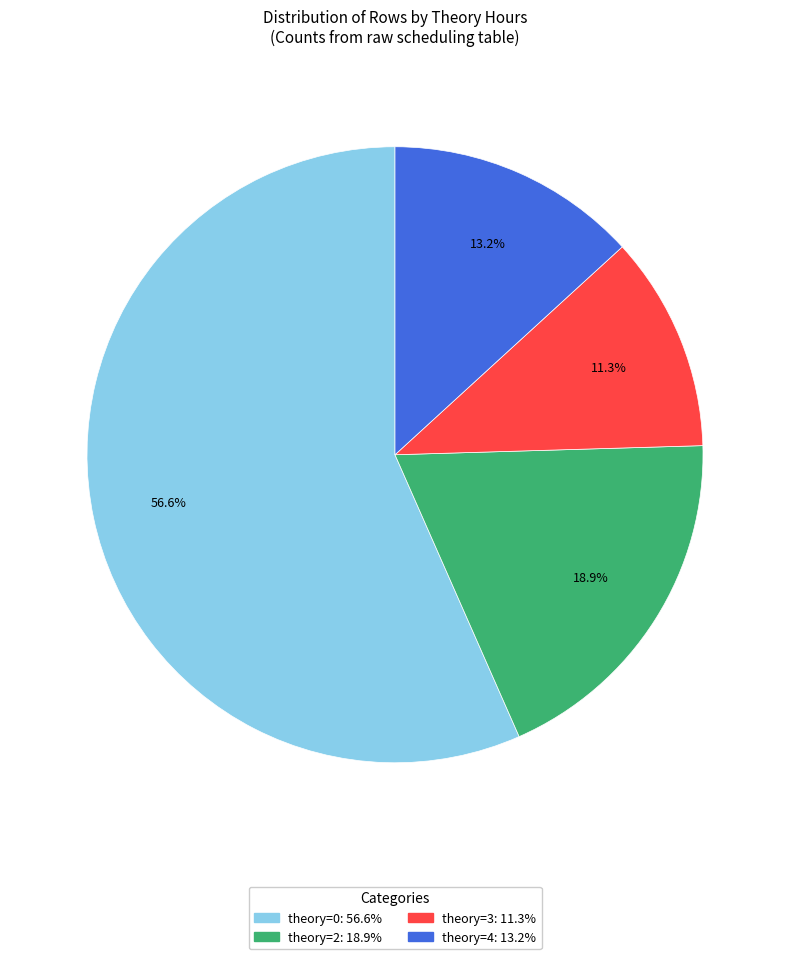

Does any single category account for the majority?

Yes